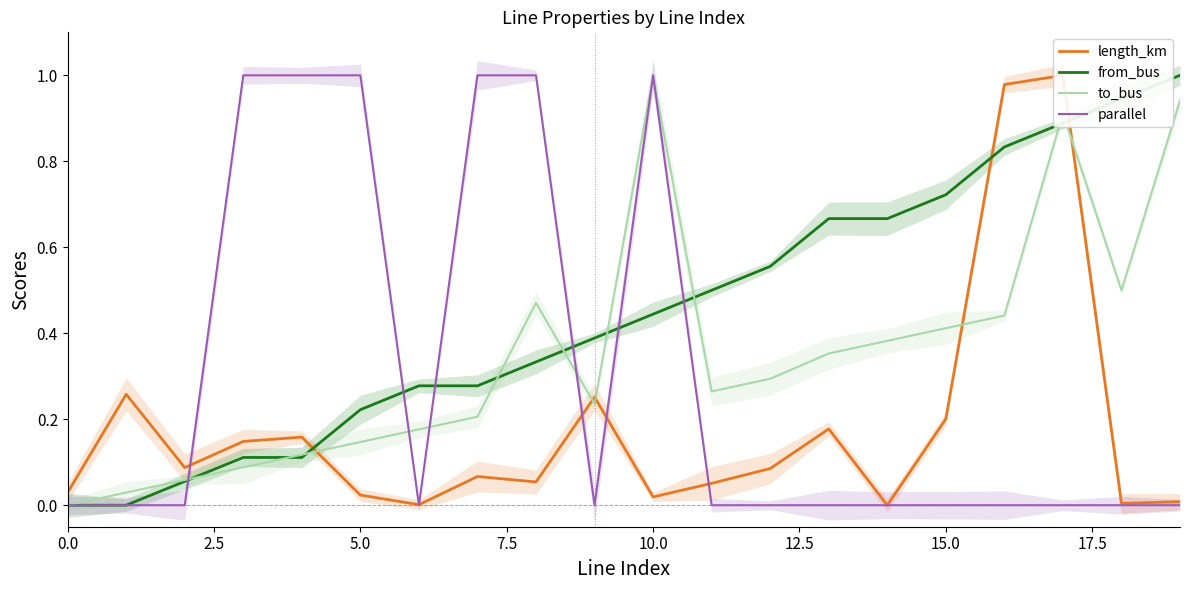

Which series ends up on top after the final intersection of to_bus and parallel?

to_bus